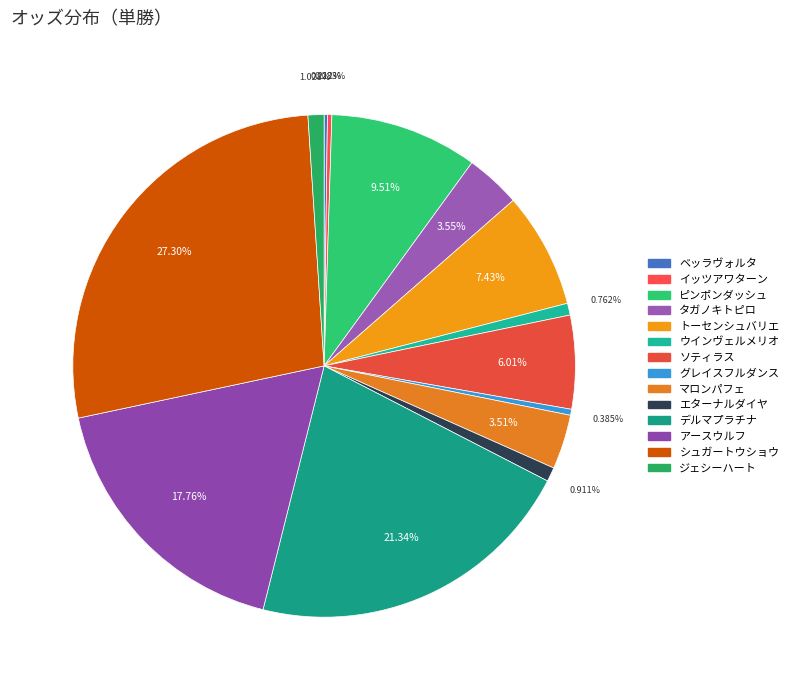

To the nearest percent, what is the combined percentage of アースウルフ and ピンポンダッシュ?

27%